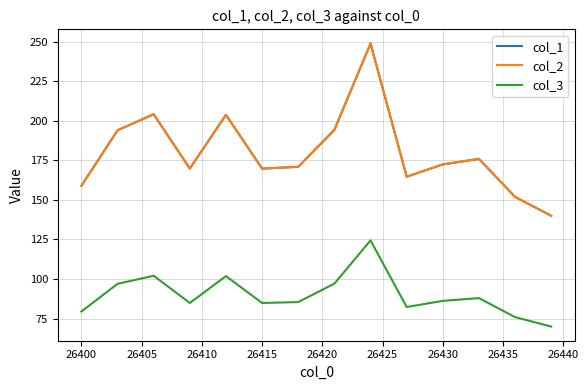

Reading right to left, transcribe all the data shown in this chart.

col_1: 140.0	143.9	147.9	151.9	159.9	167.9	175.9	174.8	173.6	172.4	169.9	167.3	164.7	192.7	220.8	248.8	230.6	212.4	194.2	186.5	178.7	170.9	170.5	170.2	169.8	181.1	192.4	203.7	192.4	181.1	169.8	181.2	192.7	204.1	200.7	197.4	194.0	182.3	170.6	158.9
col_2: 140.0	143.9	147.9	151.9	159.9	167.9	175.9	174.8	173.6	172.4	169.9	167.3	164.7	192.7	220.8	248.8	230.6	212.4	194.2	186.5	178.7	170.9	170.5	170.2	169.8	181.1	192.4	203.7	192.4	181.1	169.8	181.2	192.7	204.1	200.7	197.4	194.0	182.3	170.6	158.9
col_3: 70.0	72.0	74.0	75.9	79.9	84.0	88.0	87.4	86.8	86.2	84.9	83.6	82.3	96.4	110.4	124.4	115.3	106.2	97.1	93.2	89.3	85.5	85.3	85.1	84.9	90.5	96.2	101.9	96.2	90.5	84.9	90.6	96.3	102.1	100.4	98.7	97.0	91.1	85.3	79.5